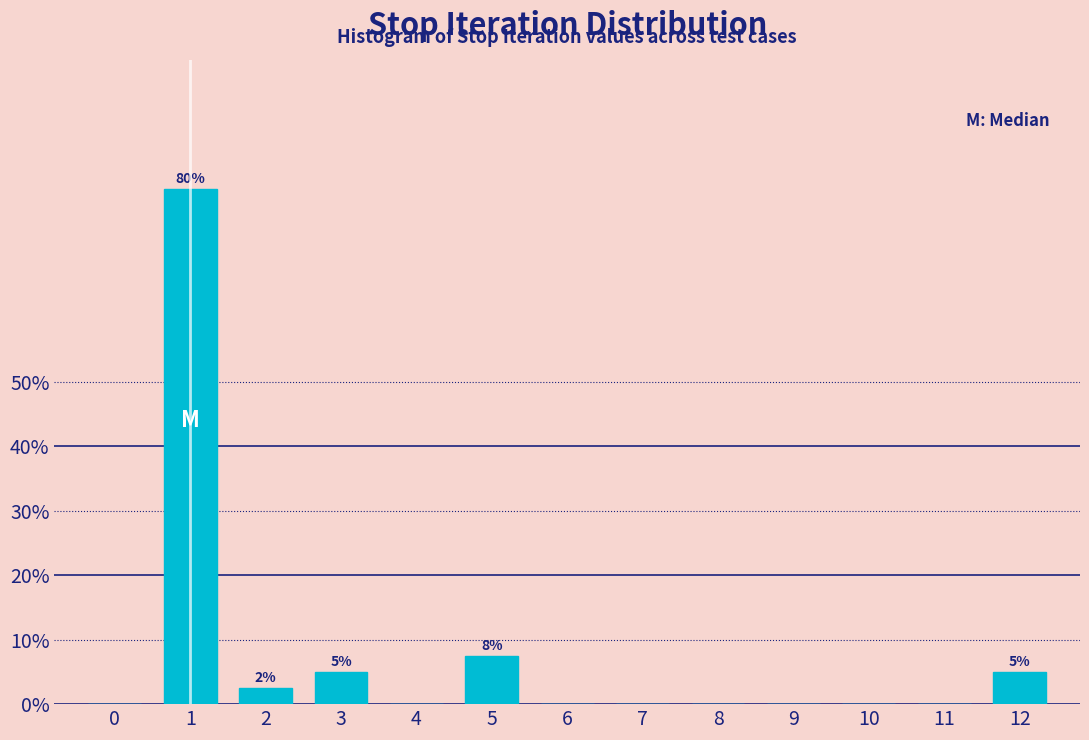

Reading left to right, transcribe all the data shown in this chart.

0=0.0	1=80.0	2=2.5	3=5.0	4=0.0	5=7.5	6=0.0	7=0.0	8=0.0	9=0.0	10=0.0	11=0.0	12=5.0